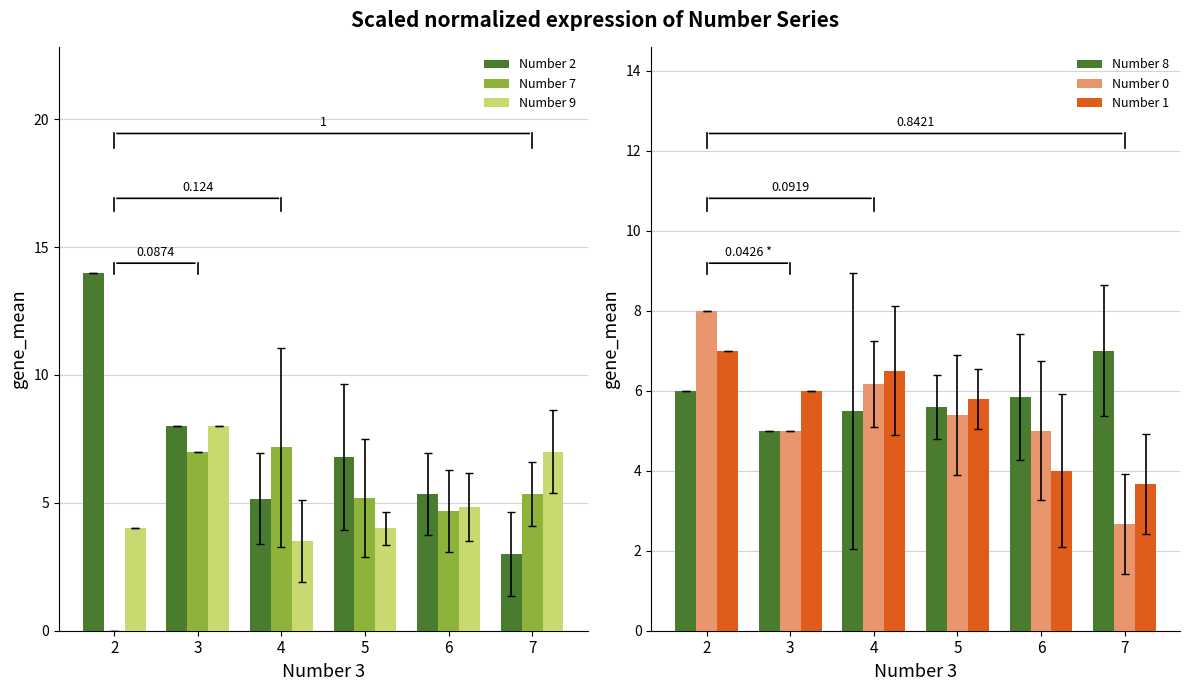

How many values in the Number 7 series exceed 5?

4